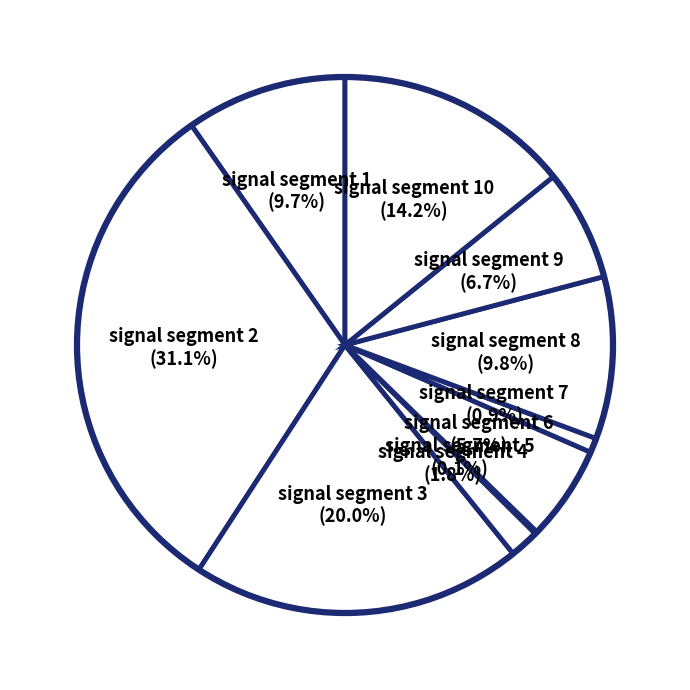

Which category has the biggest portion of the pie?

signal segment 2 (31.1%)